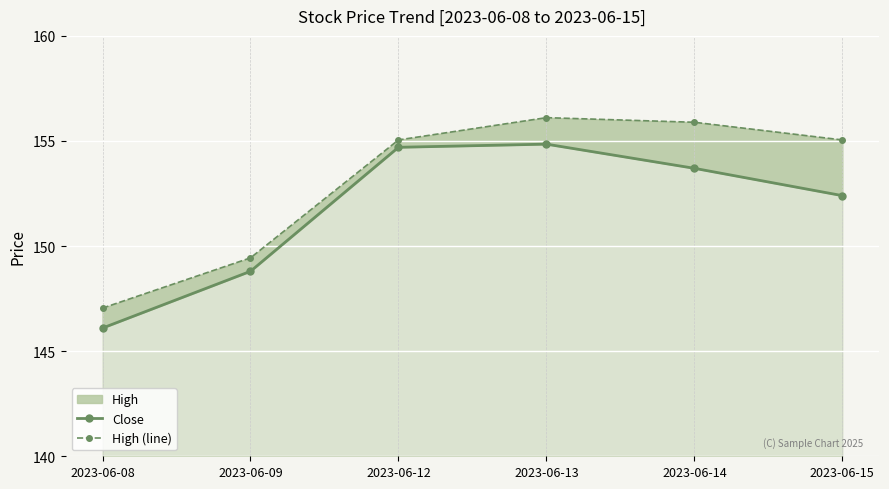

The value of High (line) at 2023-06-14 is 254.3. True or false?

False